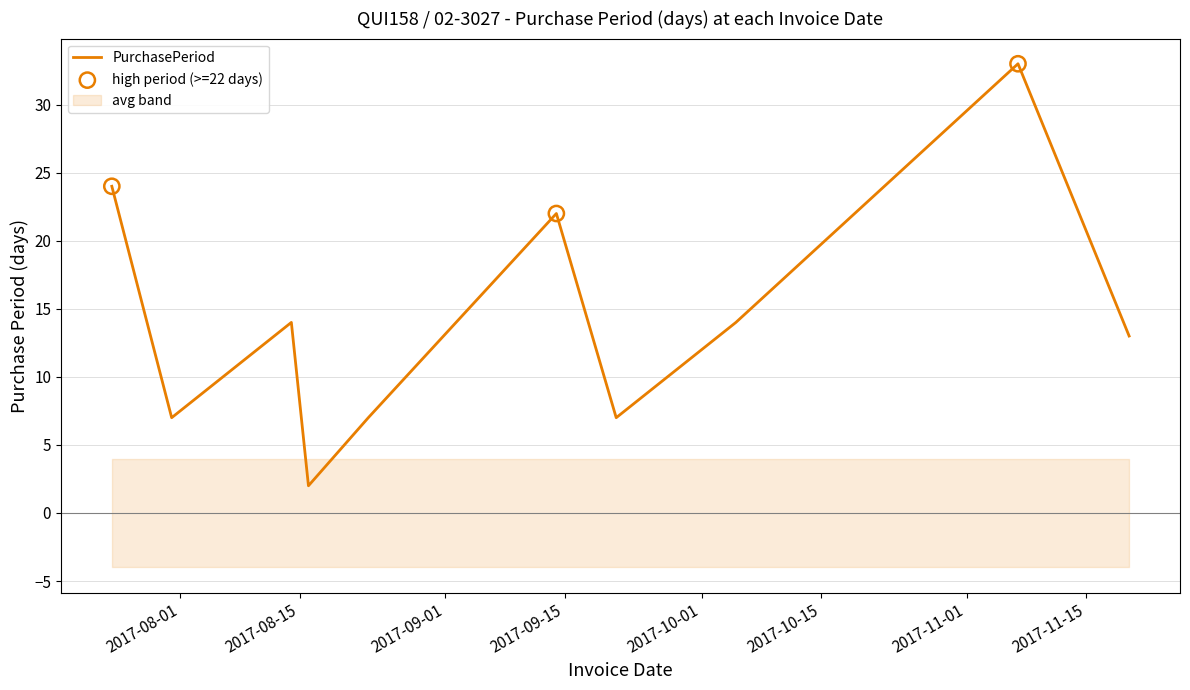

Between 2017-08-14 and 2017-10-05, which is larger?

2017-08-14